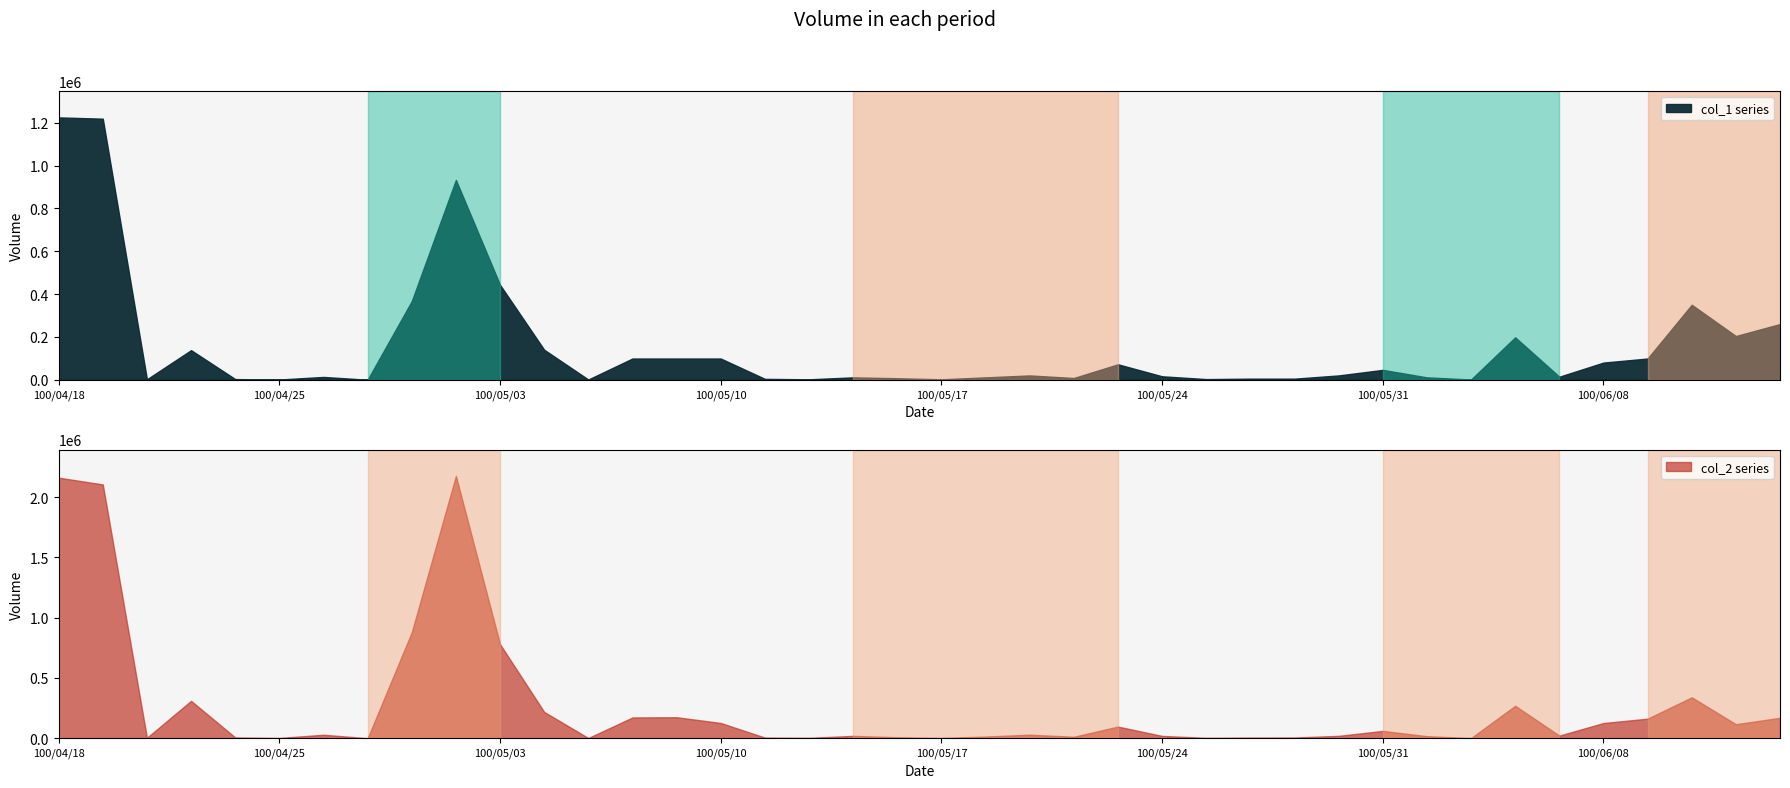

True or false: col_1 has a value of 260000 at 100/06/14.

True